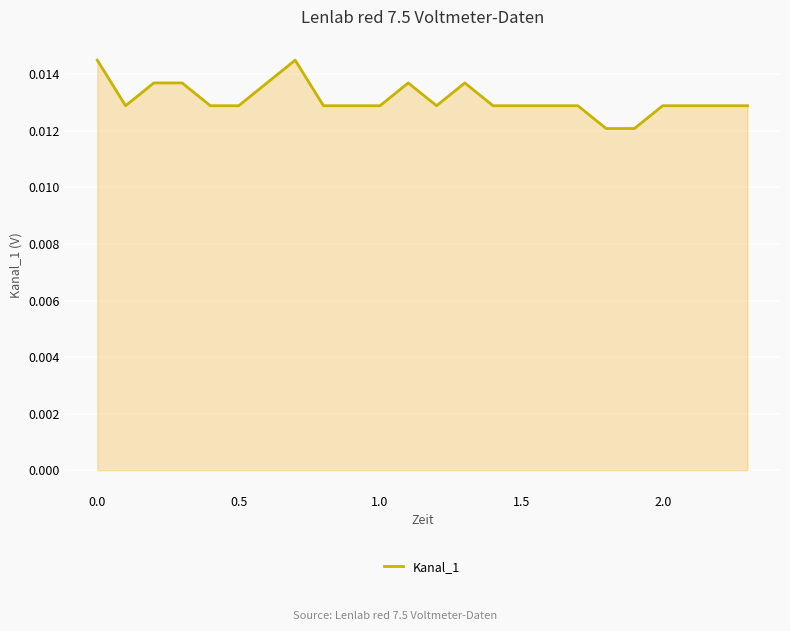

How many points are lower than both their immediate neighbors (excluding endpoints)?

2